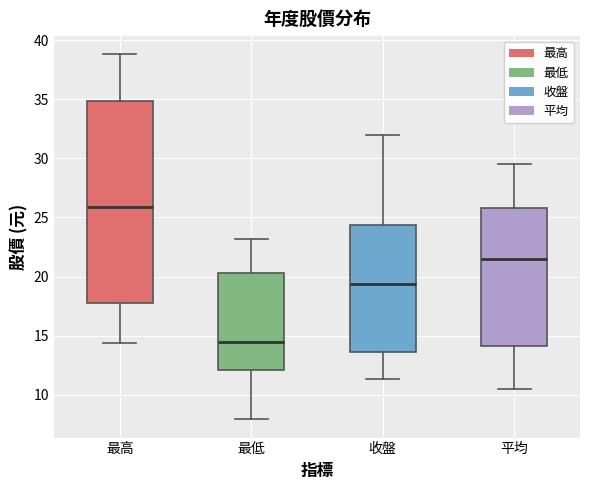

Comparing the boxes themselves (not the whiskers), which one is the tallest?

最高